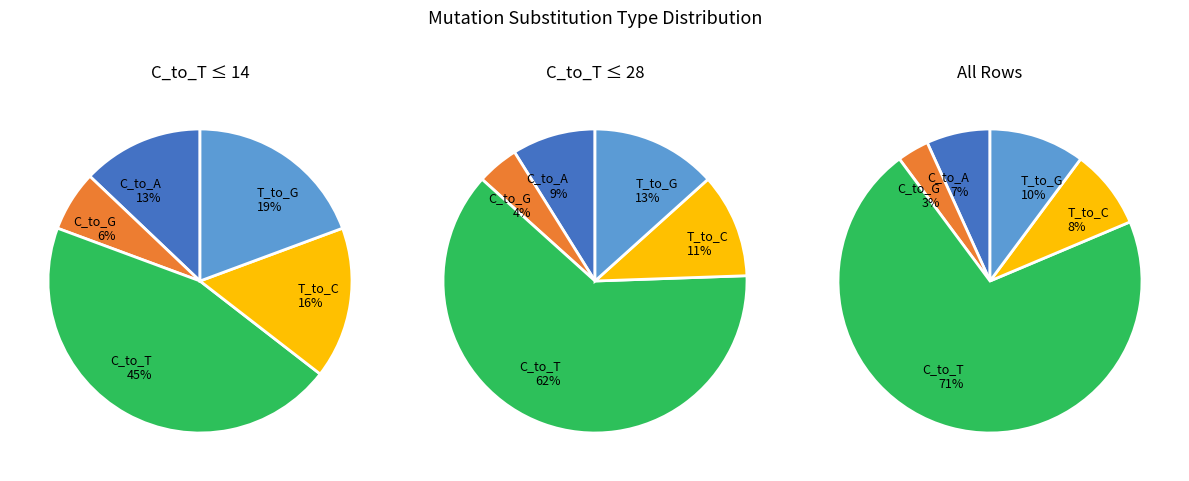

True or false: T_to_A accounts for 8% of the total.

False